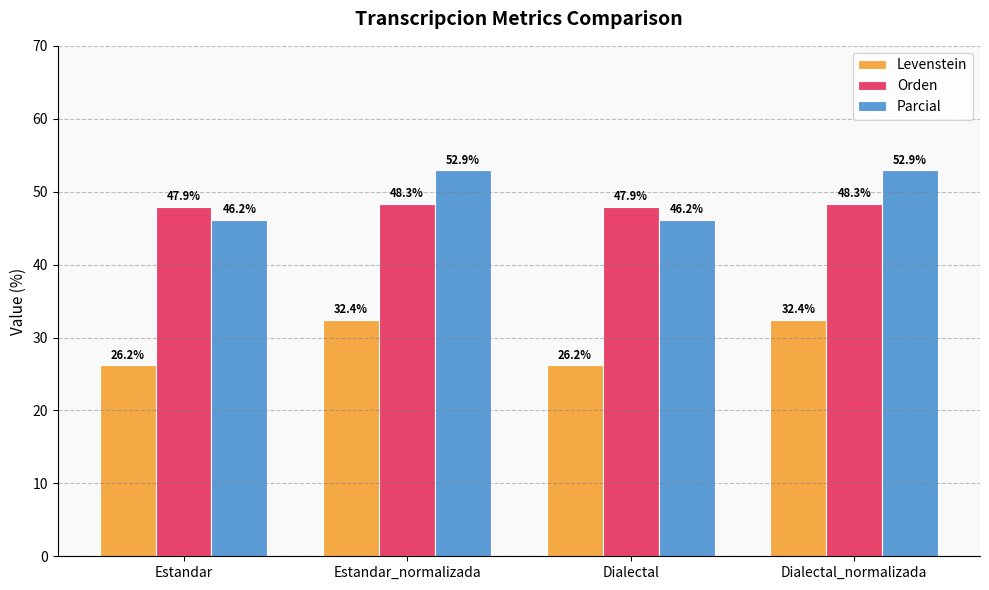

At how many categories does at least one series exceed 50?

2